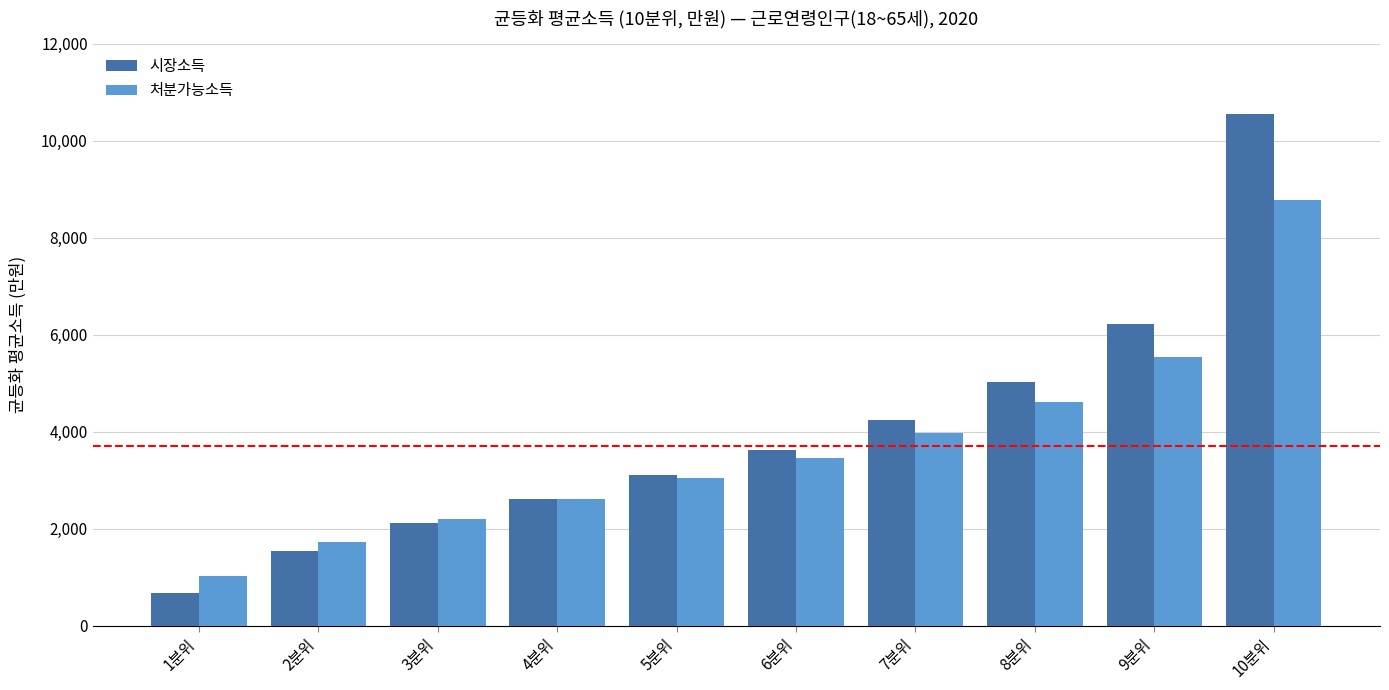

What position from the left is 1분위?

1